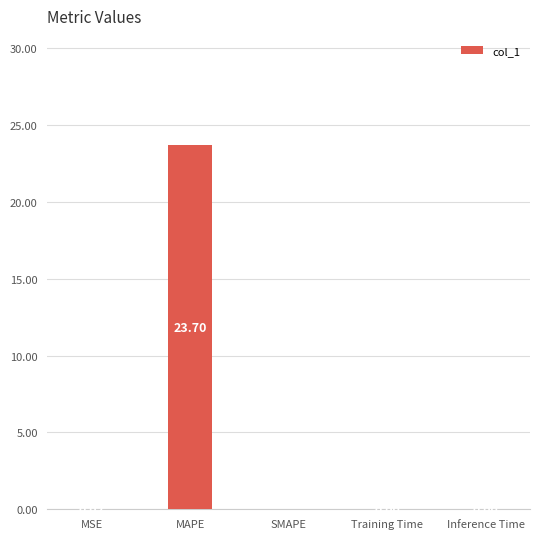

What is the average value?

4.7